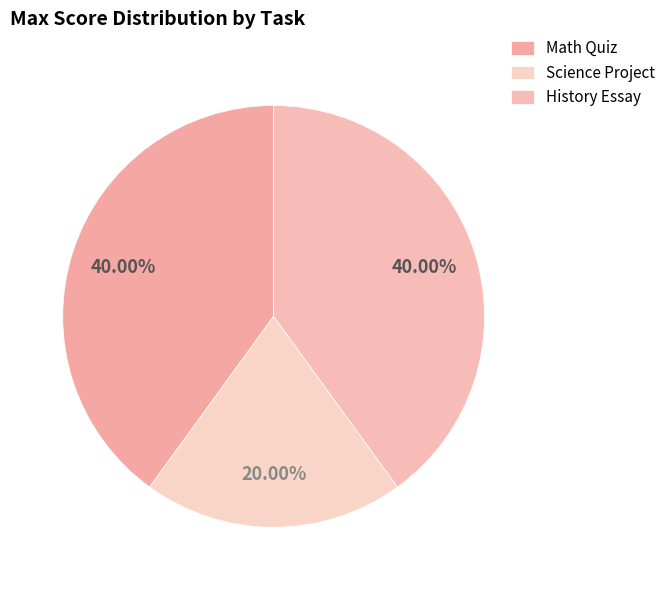

How many slices are in this pie chart?

3